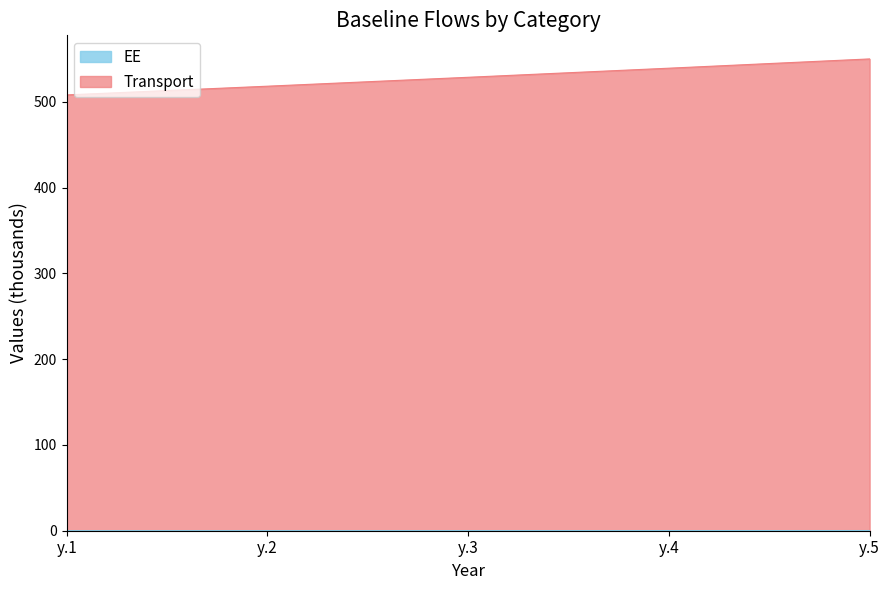

What is the highest value of the Transport series?

550.1